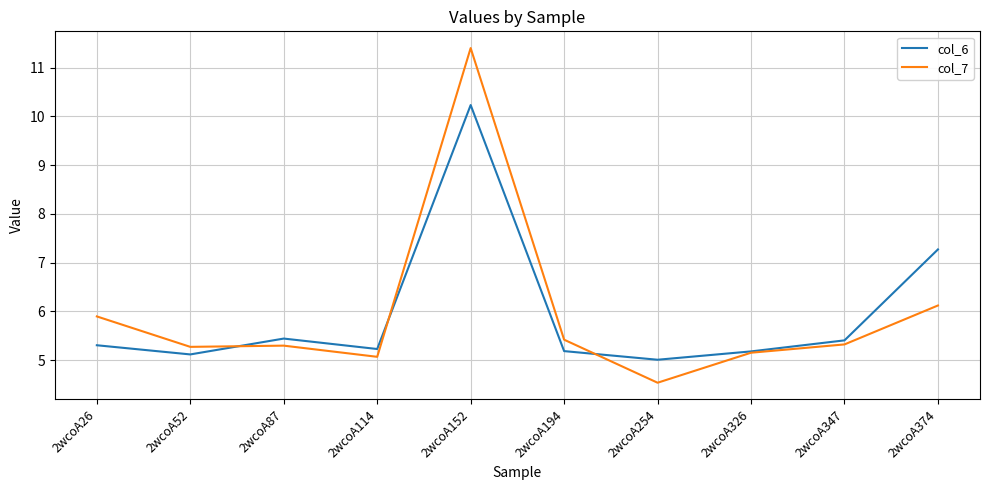

What is the difference between the highest and lowest values at 2wcoA374?

1.1